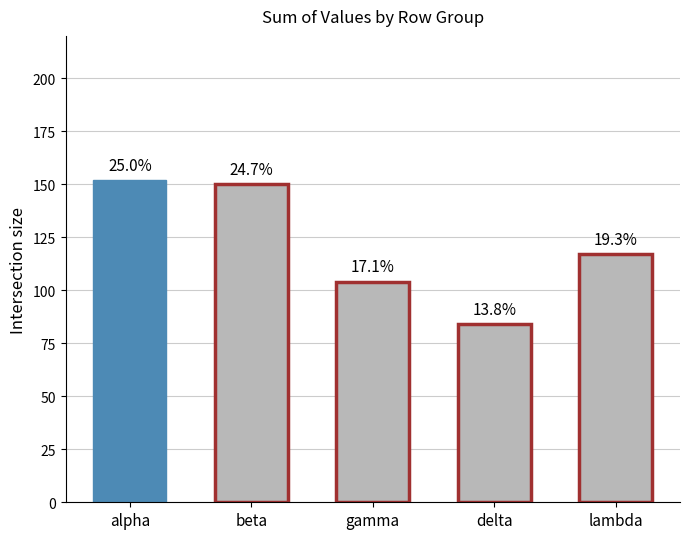

What is the difference between the values at delta and alpha?

68